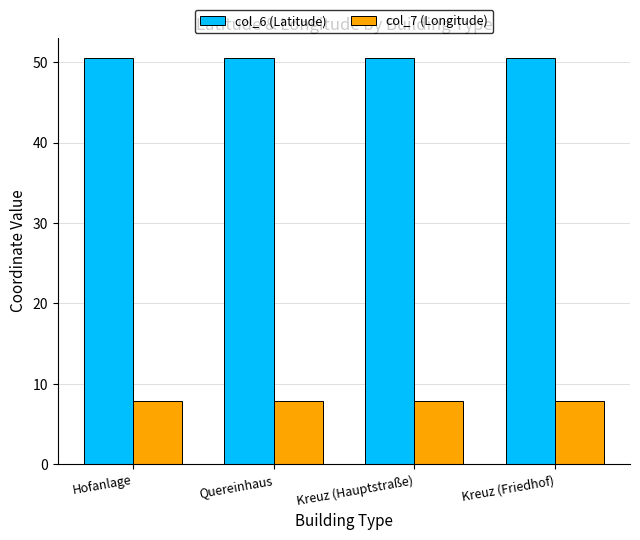

Are the bars horizontal?

No